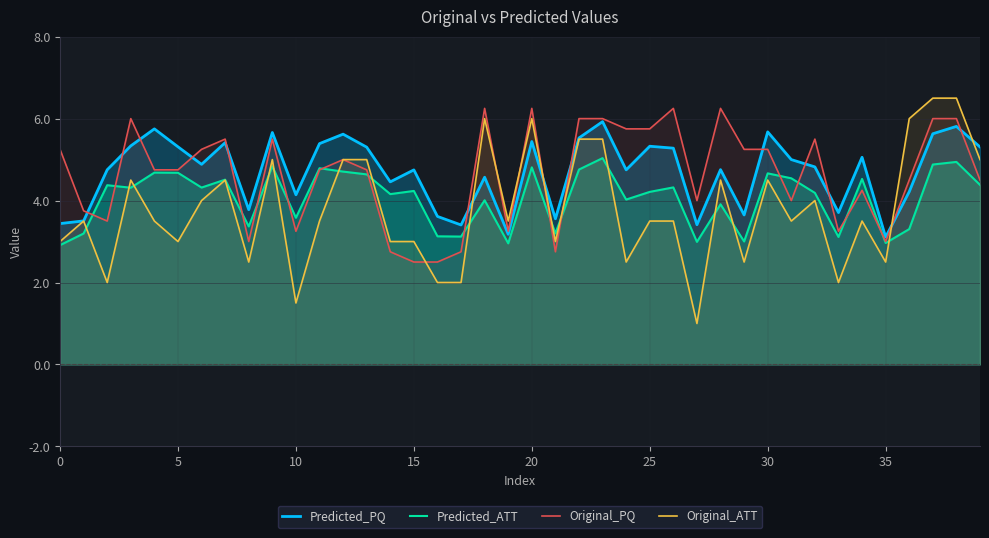

Rank the series at 14 from lowest to highest value.

Original_PQ, Original_ATT, Predicted_ATT, Predicted_PQ